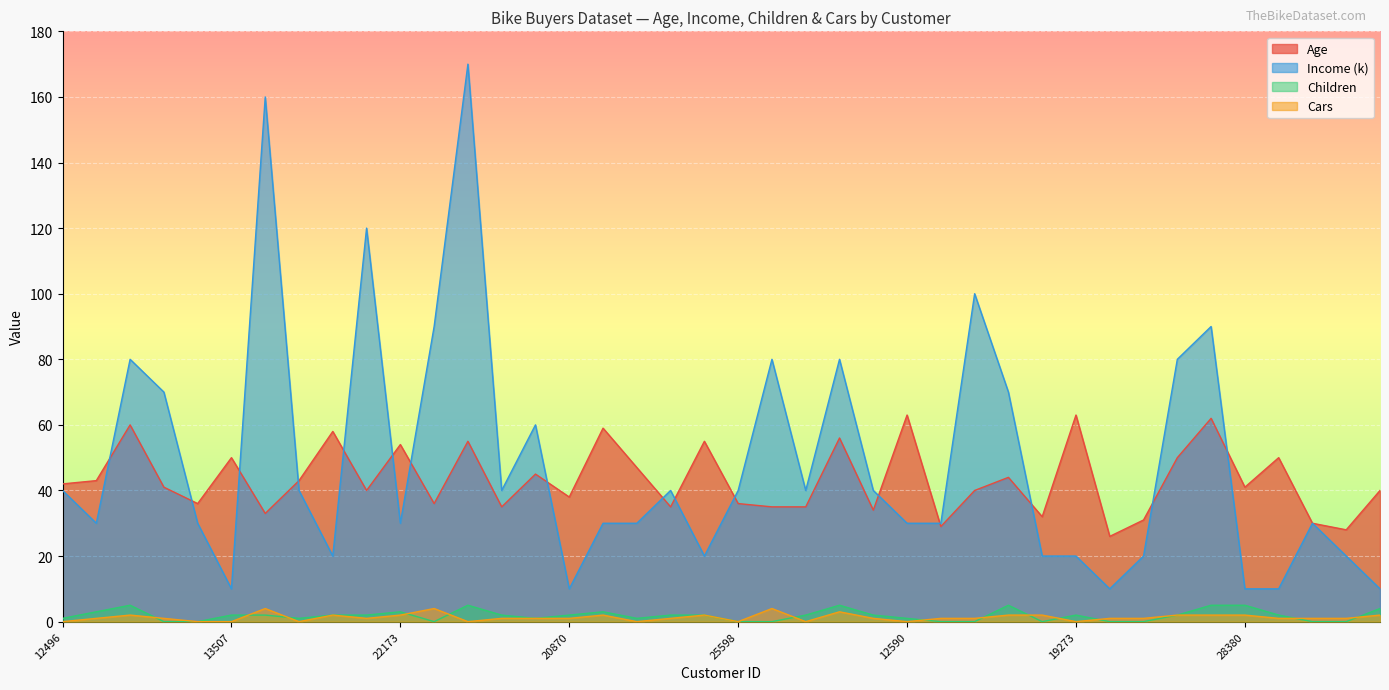

How many series are shown in this chart?

4